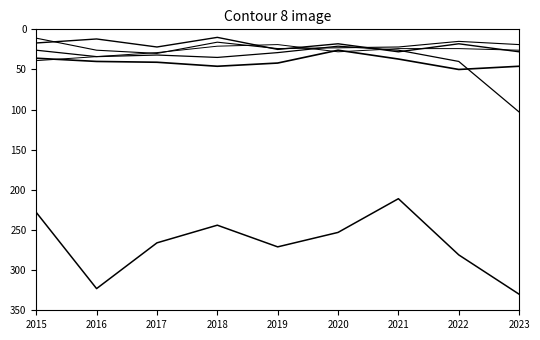

How many lines are shown in the chart?

6